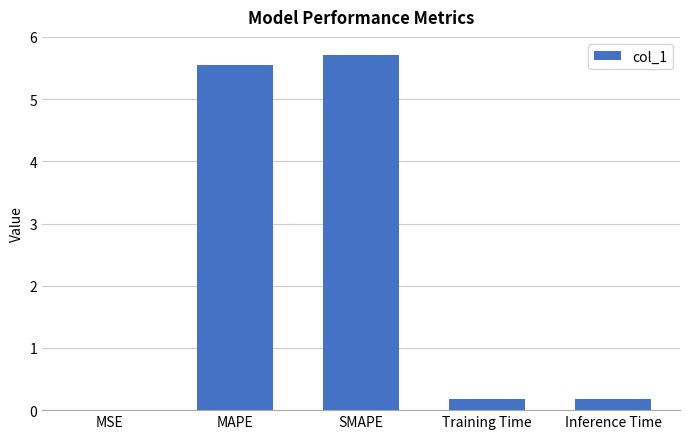

What is the sum of the values at SMAPE and Inference Time?

5.9